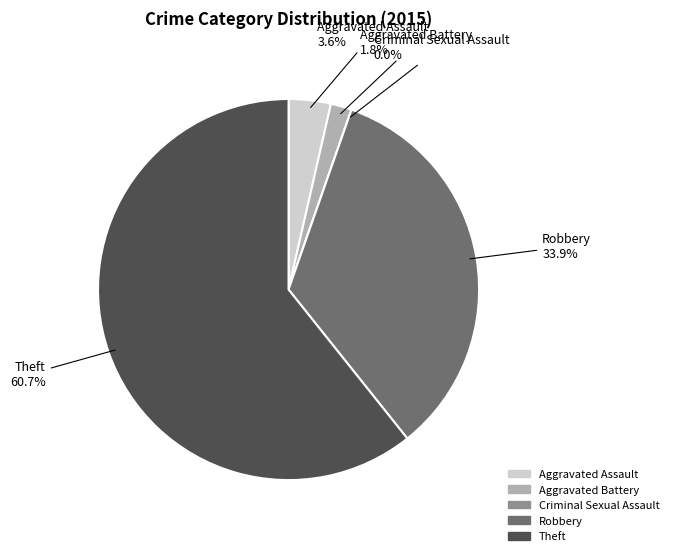

What is the change in value from Criminal Sexual Assault to Robbery?

+19